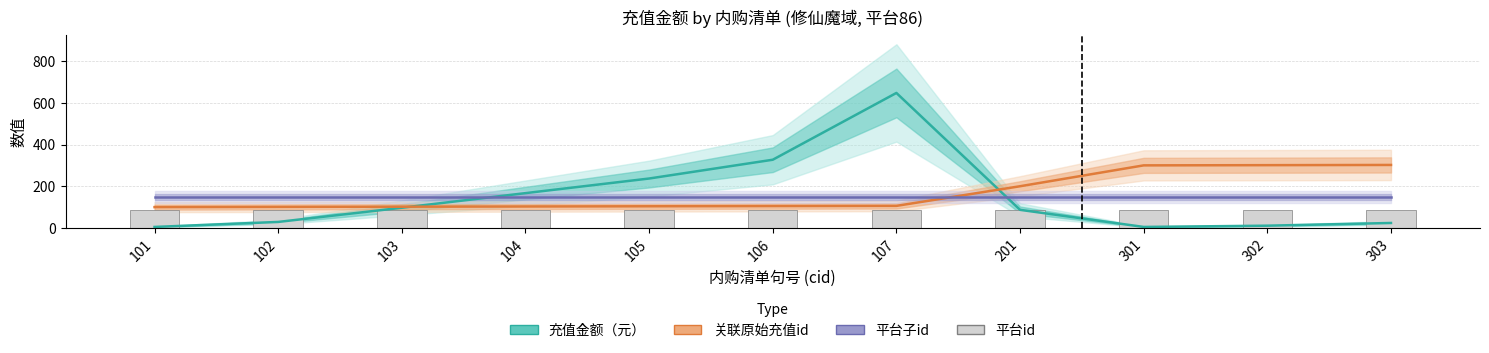

At 303, list the series in order from smallest to largest.

充值金额（元）, 平台id, 平台子id, 关联原始充值id